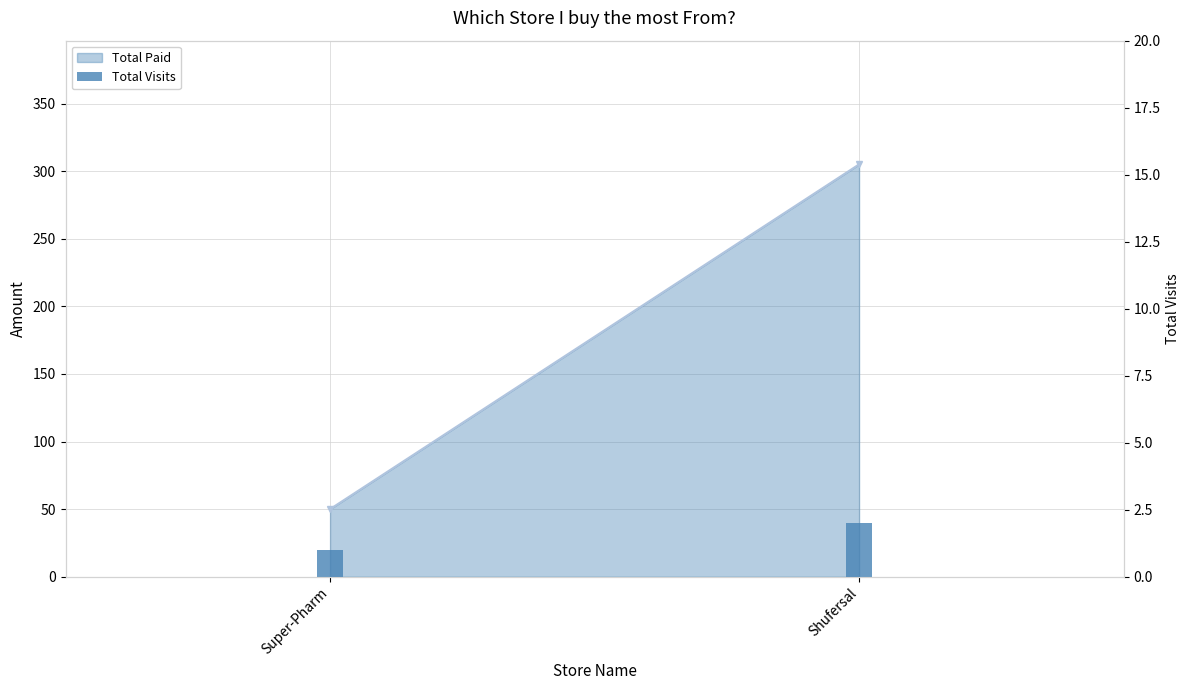

What is the change in value from Super-Pharm to Shufersal?

+1